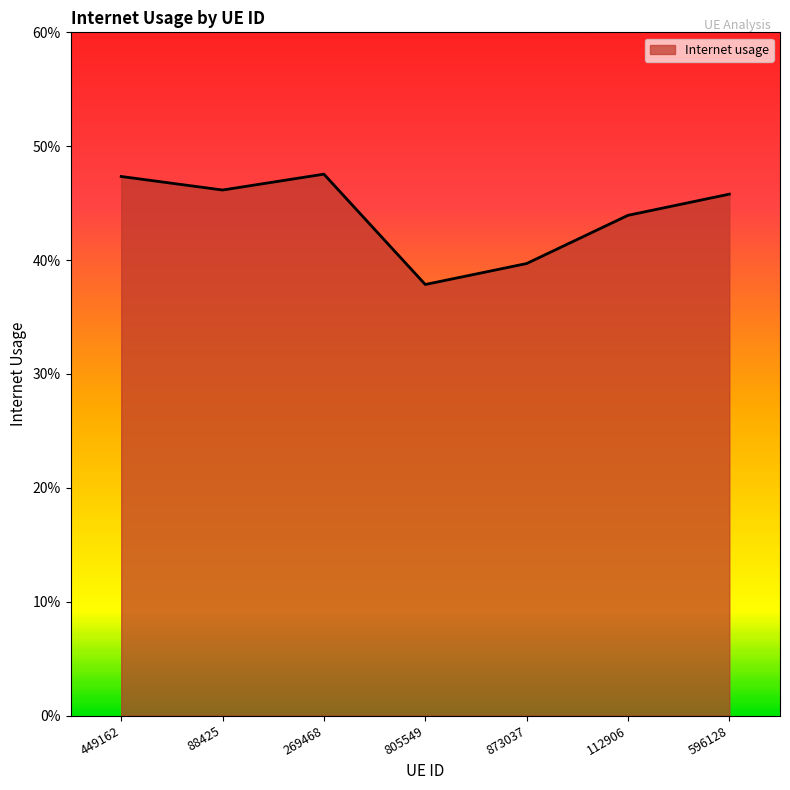

The chart shows a value of 0.3 at 88425. True or false?

False